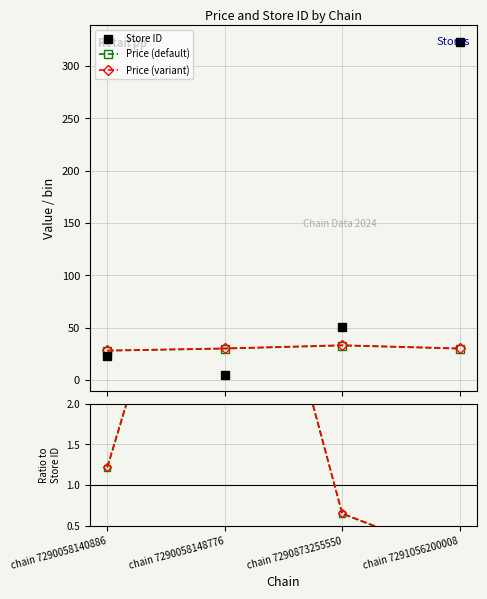

True or false: Price (variant) has more than 0 interior local peaks.

True